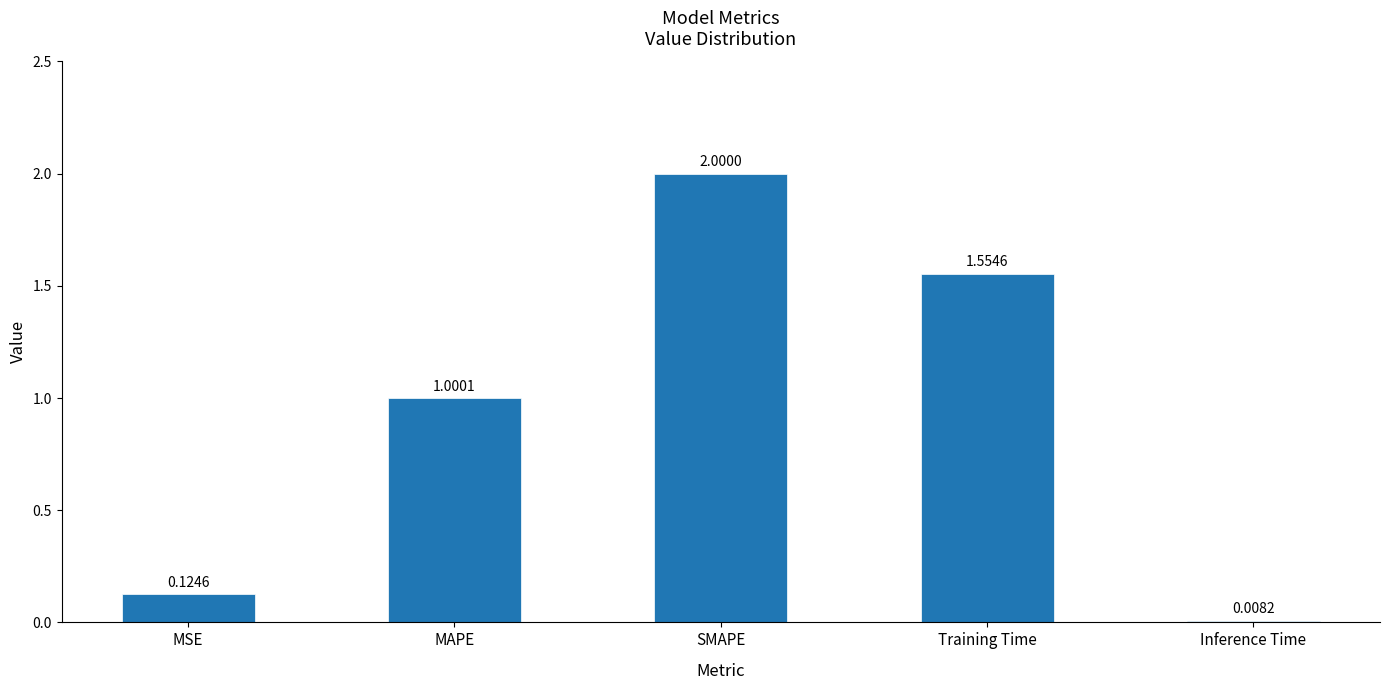

List the labels in order of value, largest first.

SMAPE, Training Time, MAPE, MSE, Inference Time